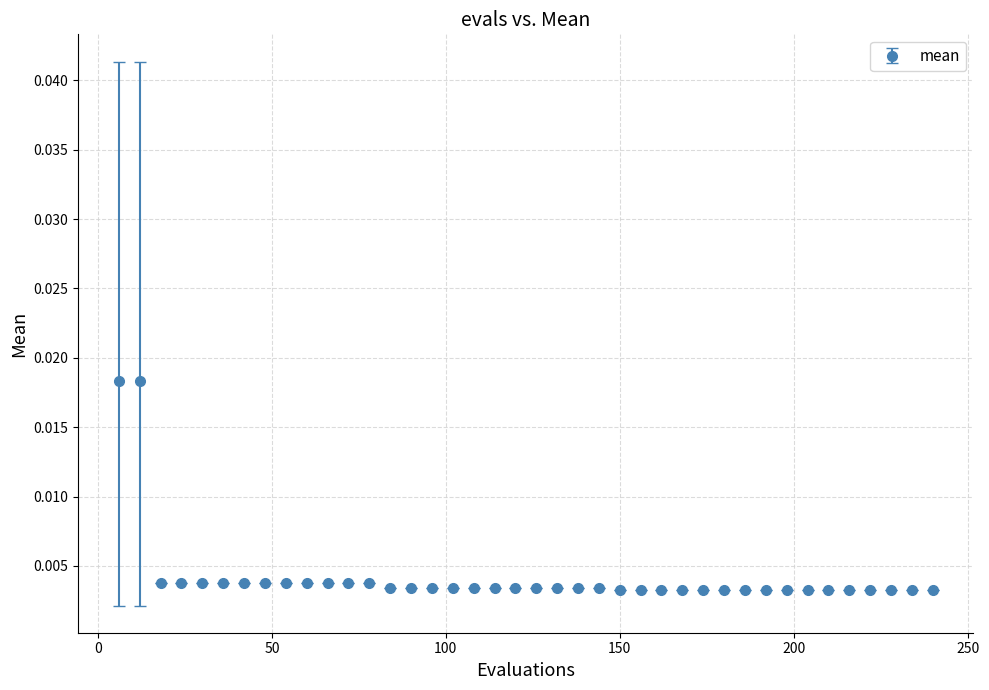

How many values are between 0 and 1?

40